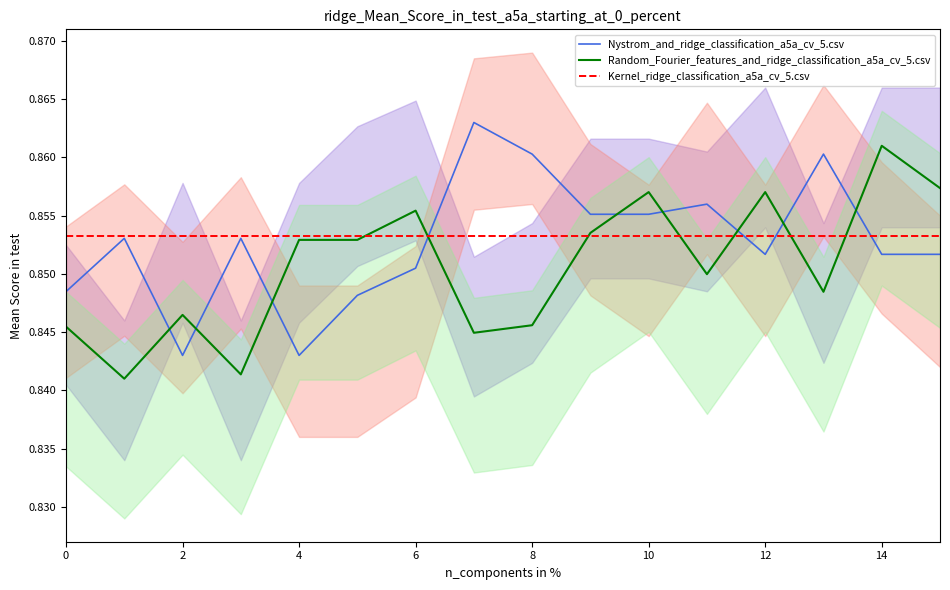

True or false: y1 has a value of 1.3 at 15.

False